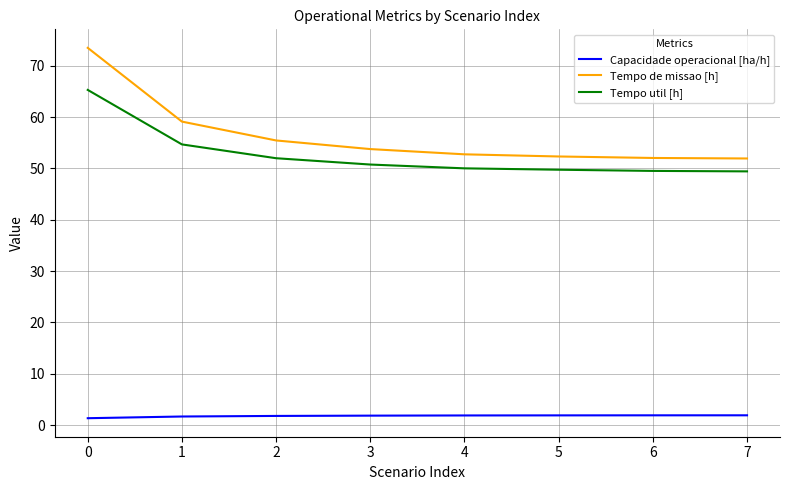

How many lines are shown in the chart?

3